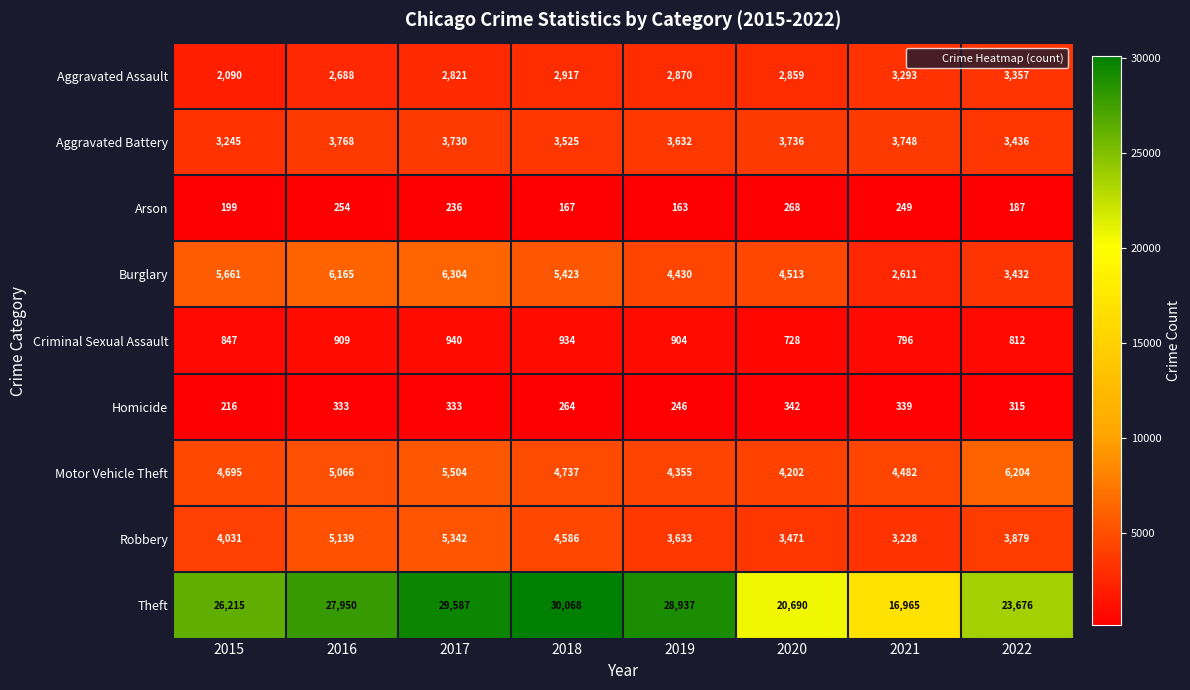

Rank the series by their maximum value, from lowest to highest.

Arson, Homicide, Criminal Sexual Assault, Aggravated Assault, Aggravated Battery, Robbery, Motor Vehicle Theft, Burglary, Theft